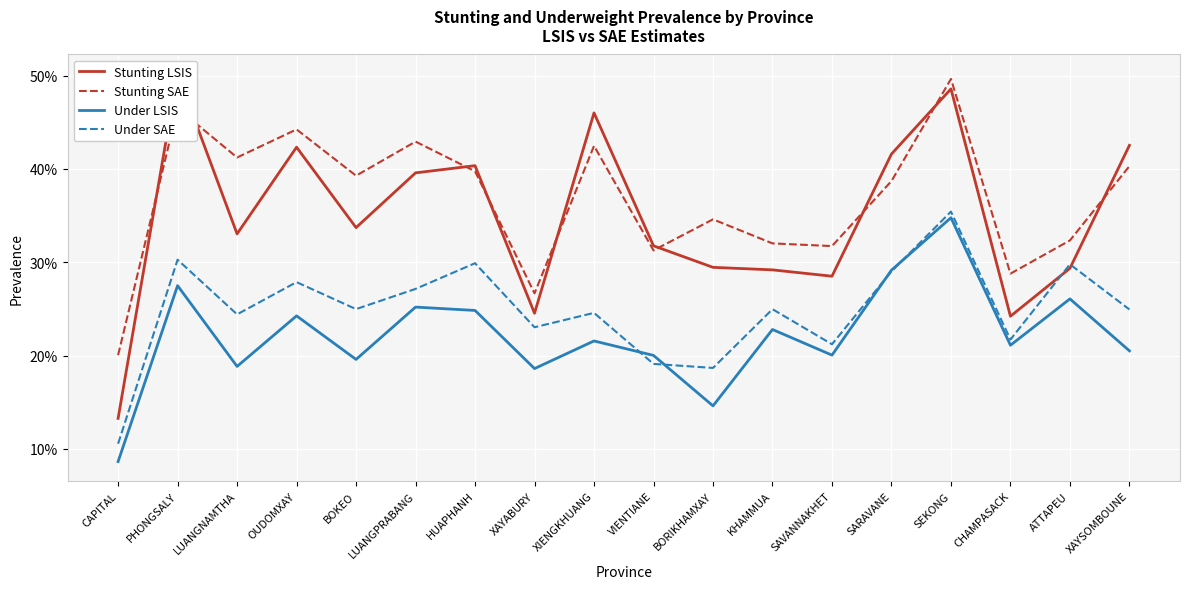

Which series changed the most between XAYABURY and XAYSOMBOUNE?

Stunting LSIS